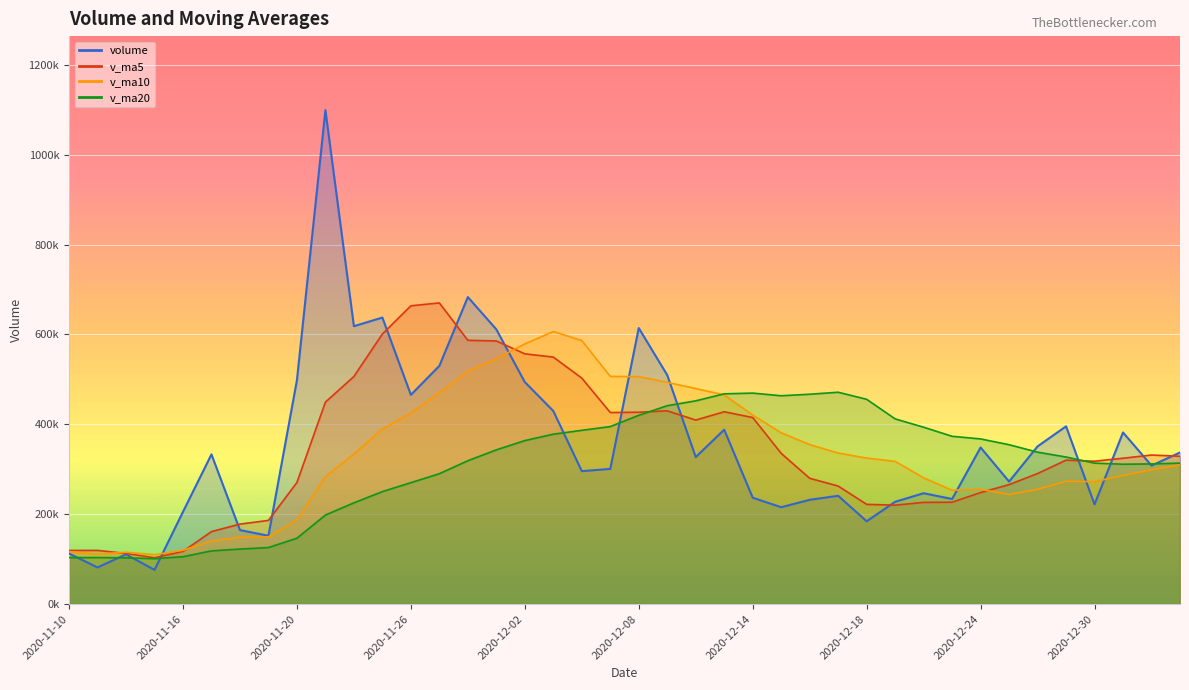

What is the sum of all v_ma20 values?

12373532.8